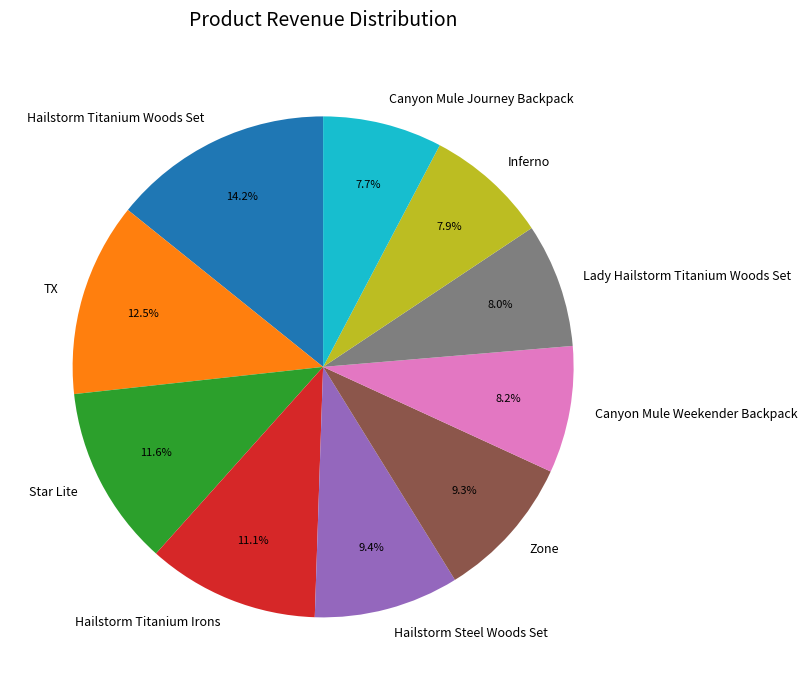

Which slice is the largest?

Hailstorm Titanium Woods Set